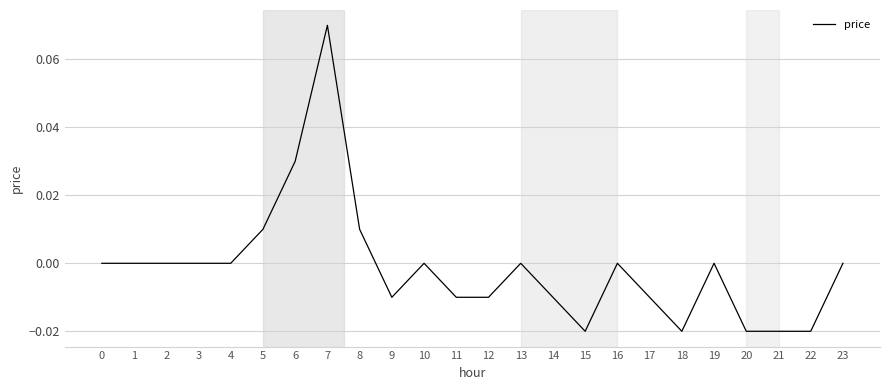

Count the number of categories in the chart.

24